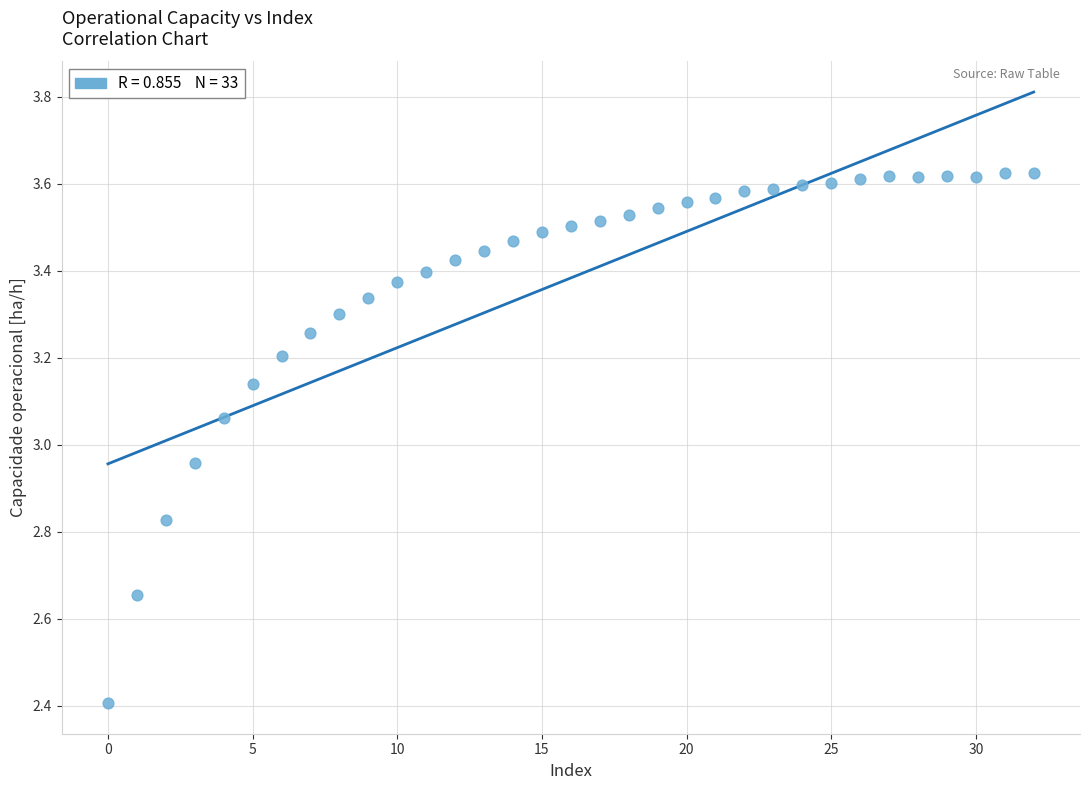

What is the range of Y values (max minus min)?

1.2